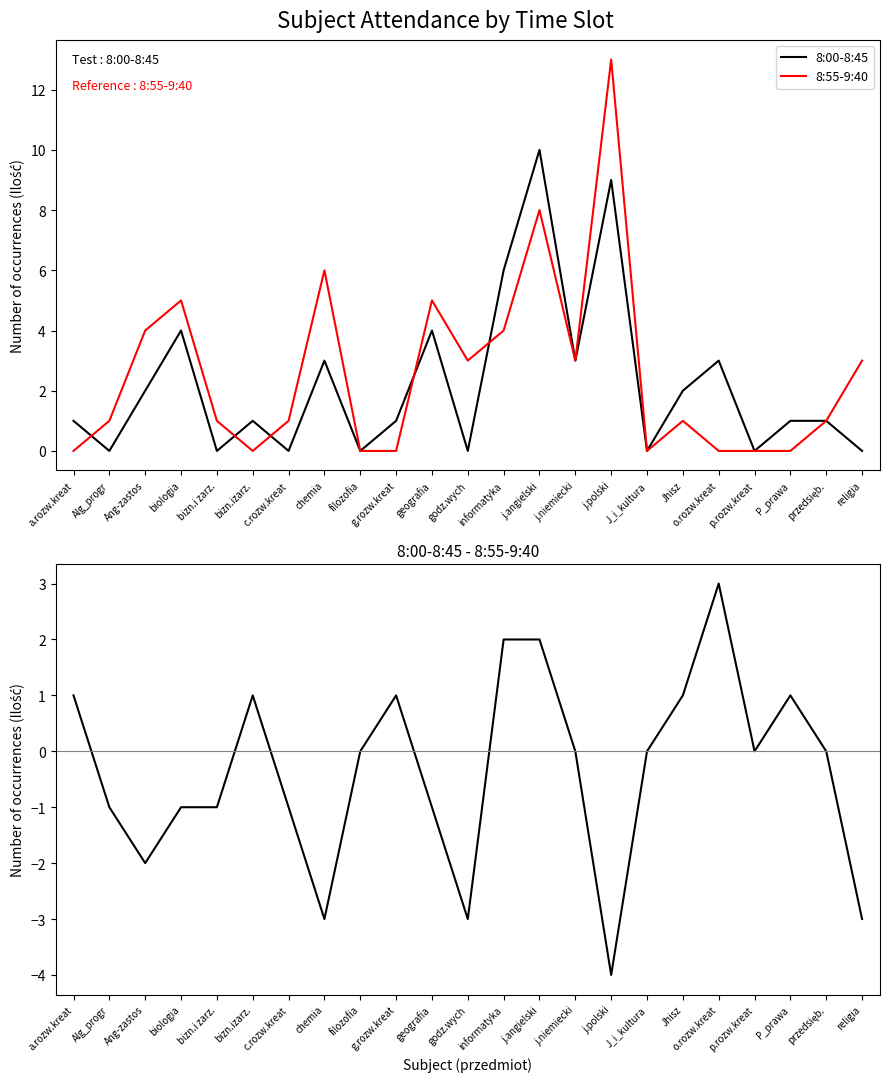

At how many categories does at least one series exceed 12?

1